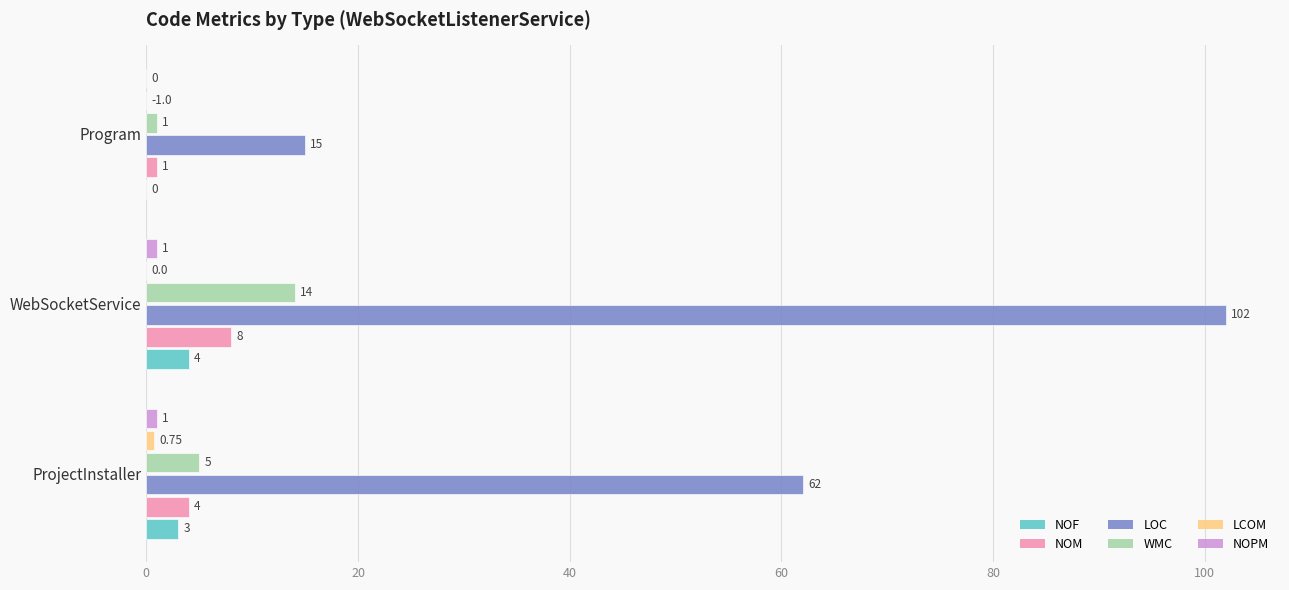

How many LOC values are between 15 and 102?

3